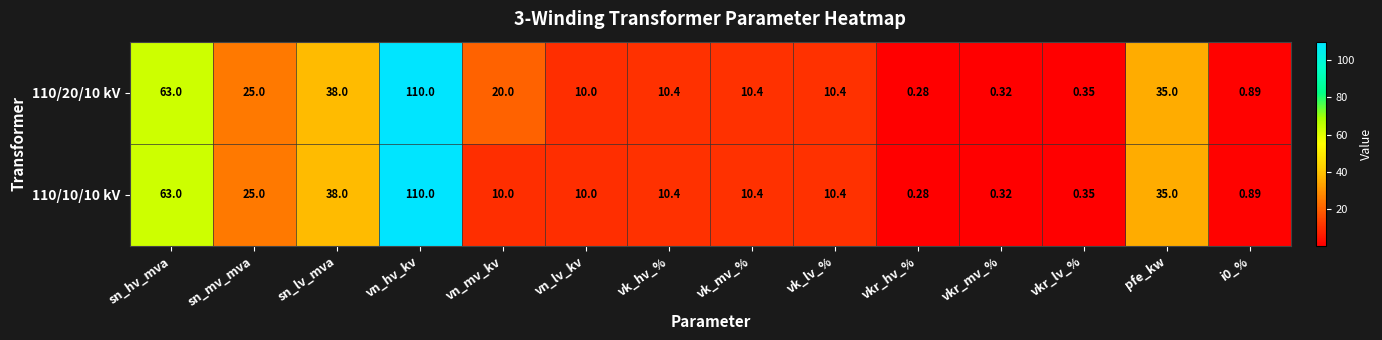

At which label does 110/20/10 kV first exceed 10?

sn_hv_mva